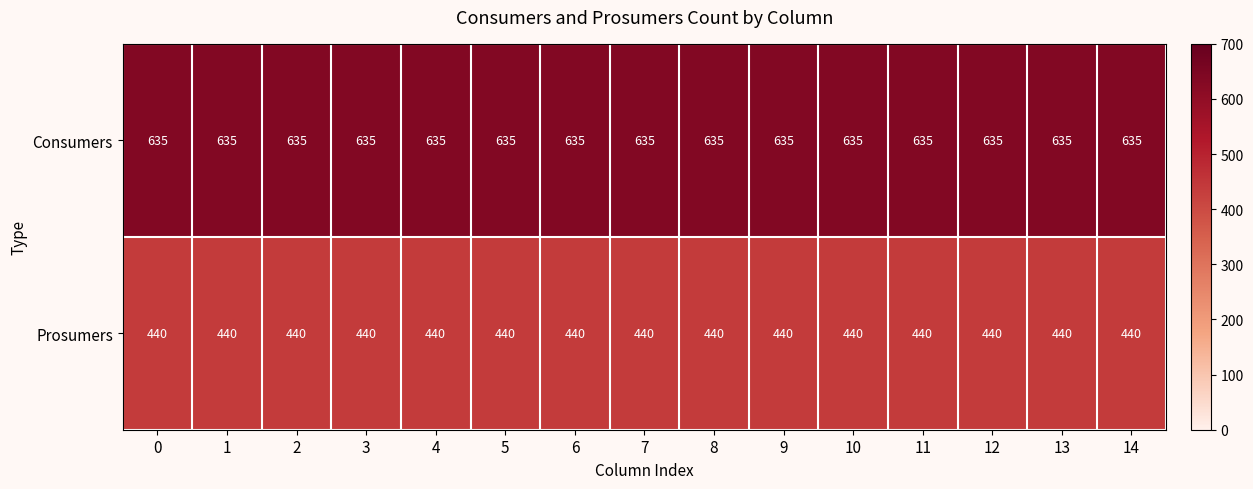

What is the spread (max minus min) of values at 3?

195